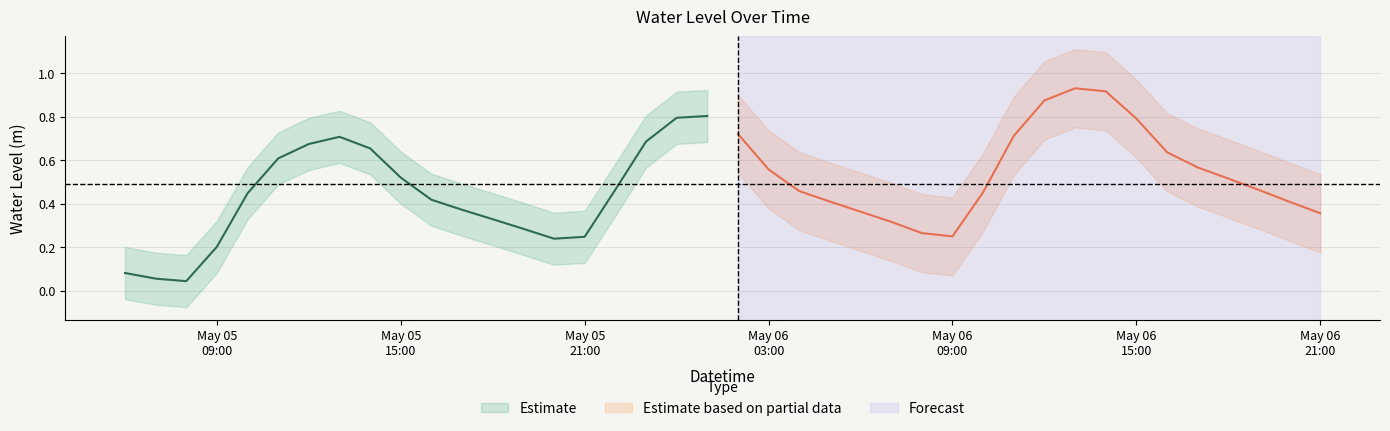

Reading left to right, transcribe all the data shown in this chart.

0.1	0.1	0.0	0.2	0.4	0.6	0.7	0.7	0.7	0.5	0.4	0.4	0.3	0.3	0.2	0.2	0.5	0.7	0.8	0.8	0.7	0.6	0.5	0.4	0.4	0.3	0.3	0.2	0.5	0.7	0.9	0.9	0.9	0.8	0.6	0.6	0.5	0.5	0.4	0.4